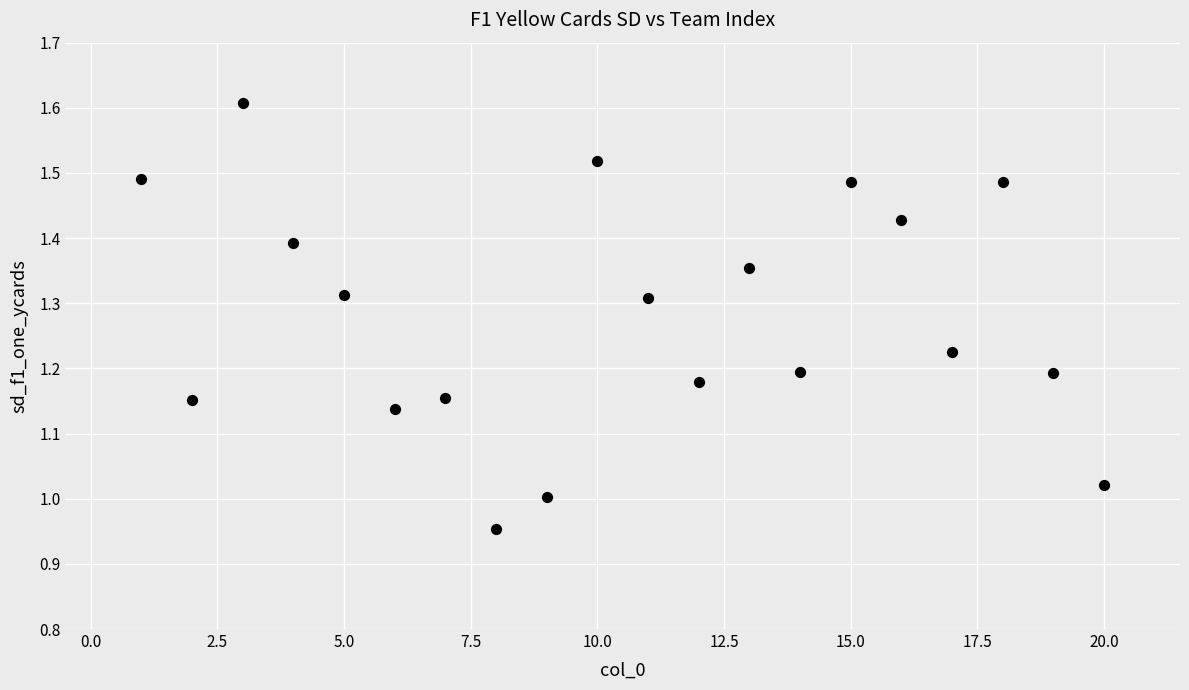

What is the range of X values (max minus min)?

19.0